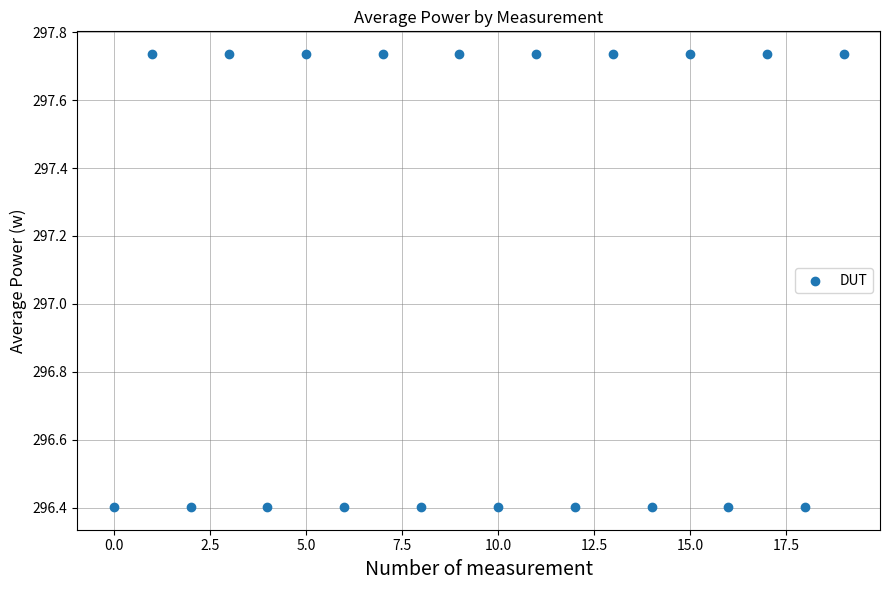

What is the range of Y values (max minus min)?

1.3